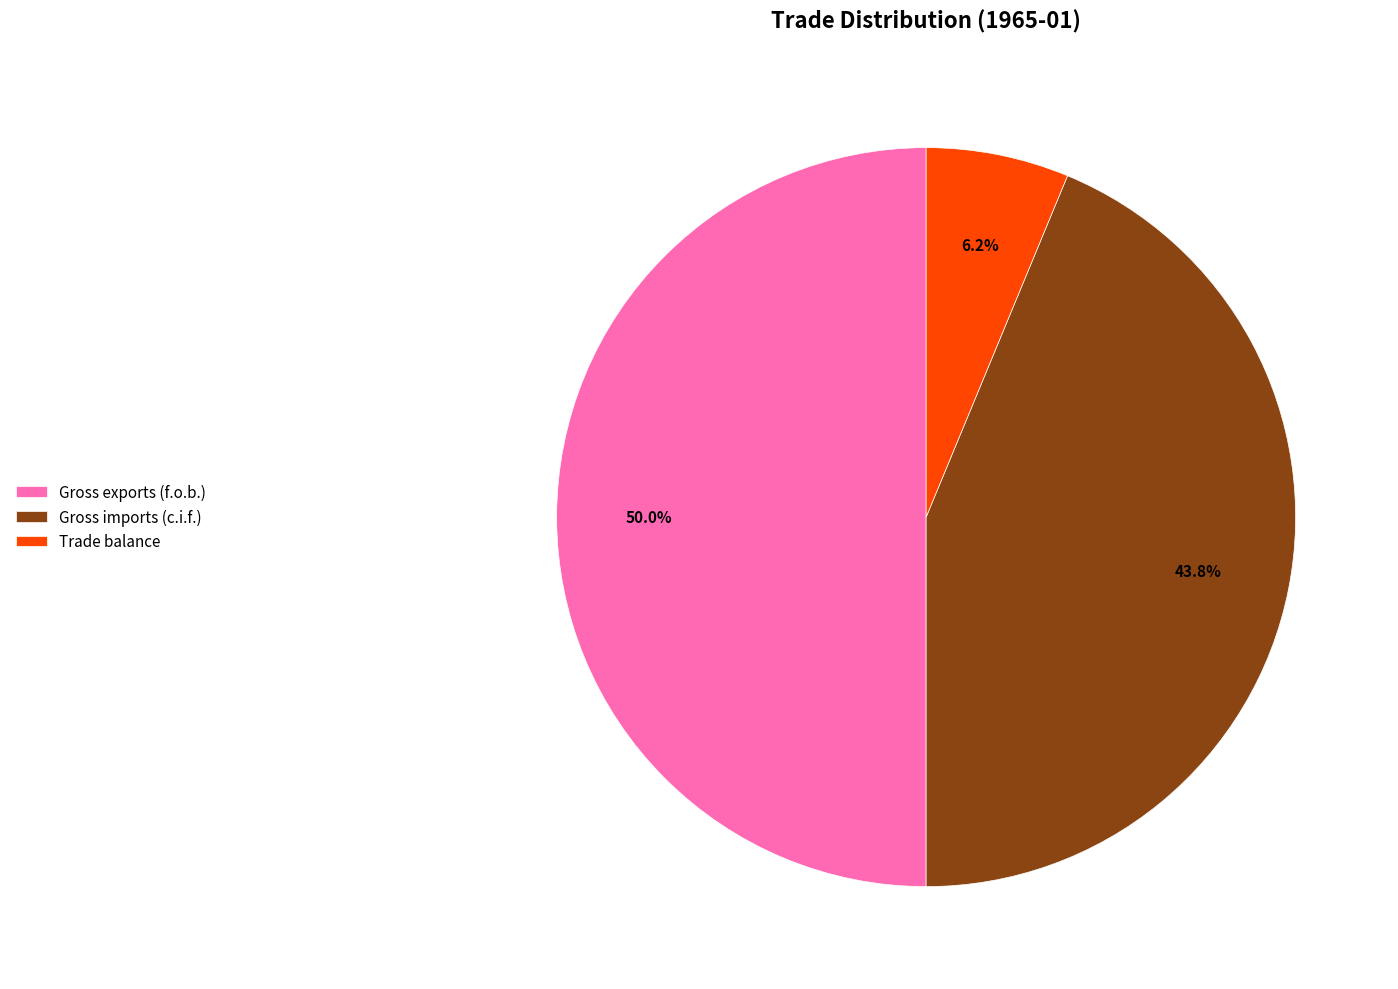

Does Gross imports (c.i.f.) represent more than half of the total?

No